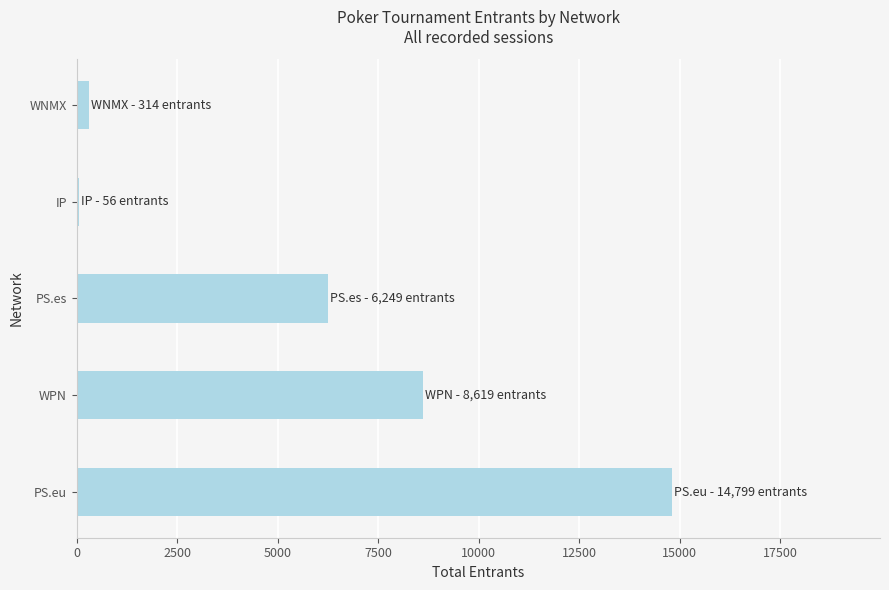

How many data points does each series have?

5